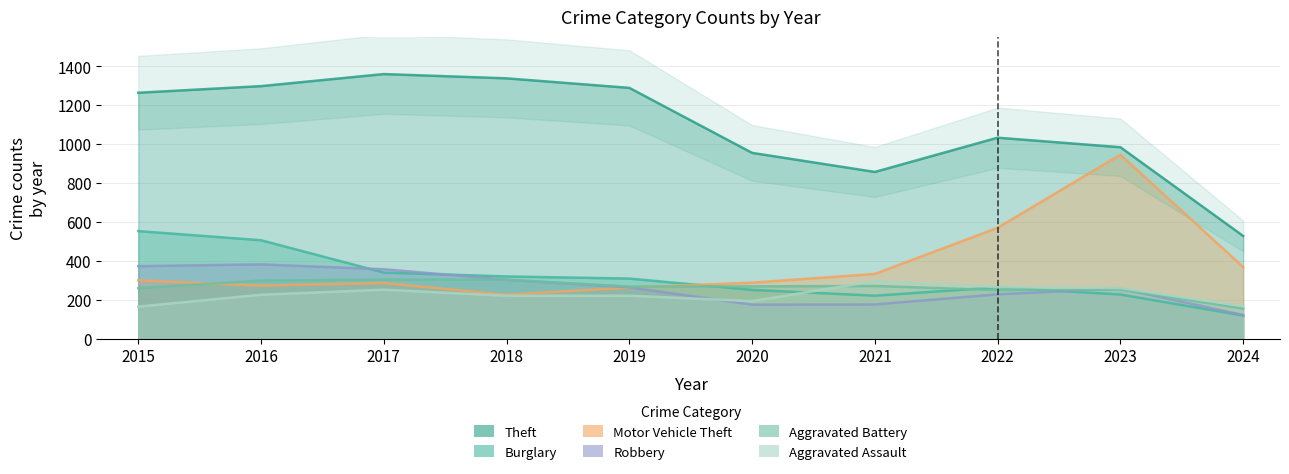

Where is the first local maximum for Aggravated Battery?

2017